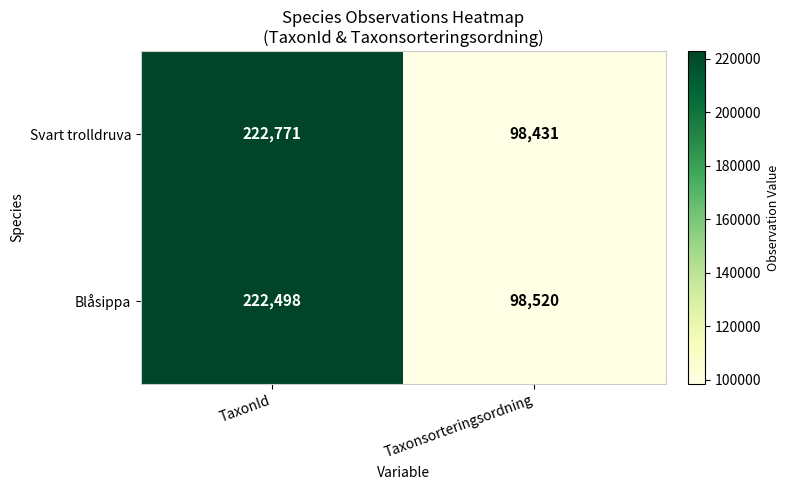

Read the Blåsippa value at TaxonId, to the nearest 10.

222500